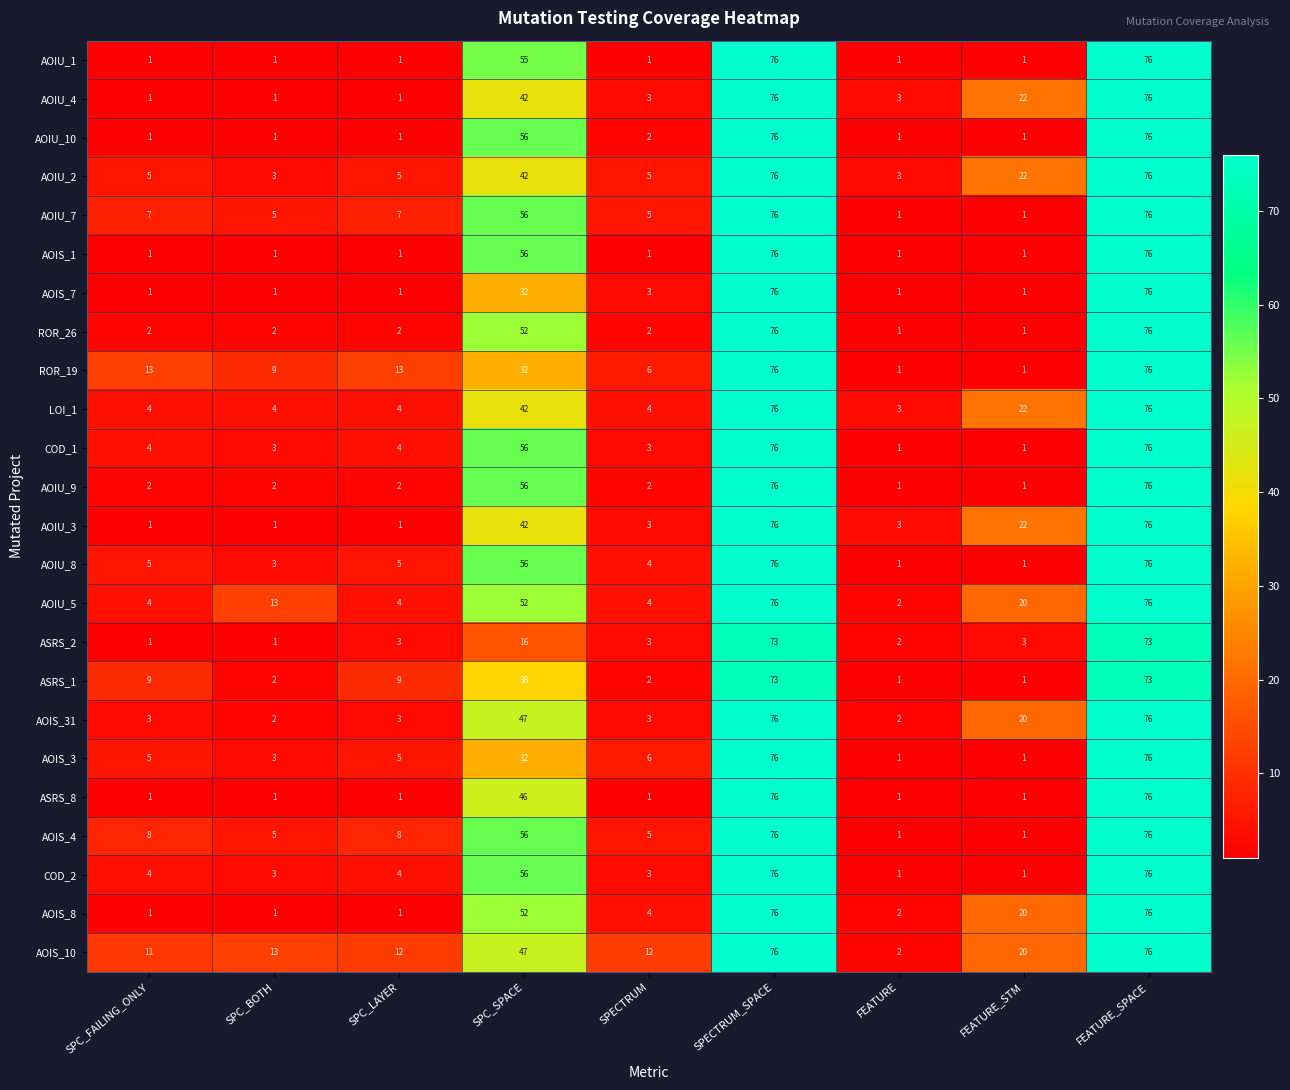

The value of AOIS_4 at SPC_LAYER is 8. True or false?

True